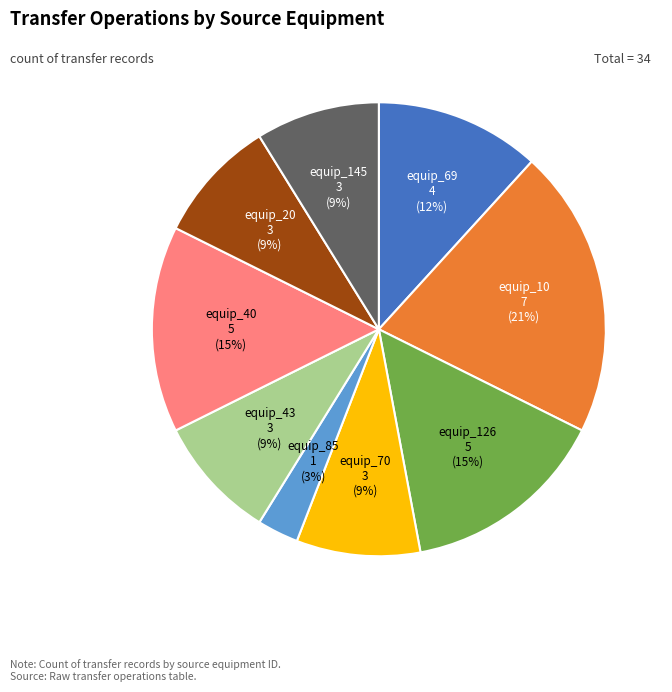

Is equip_70 the majority of the pie?

No